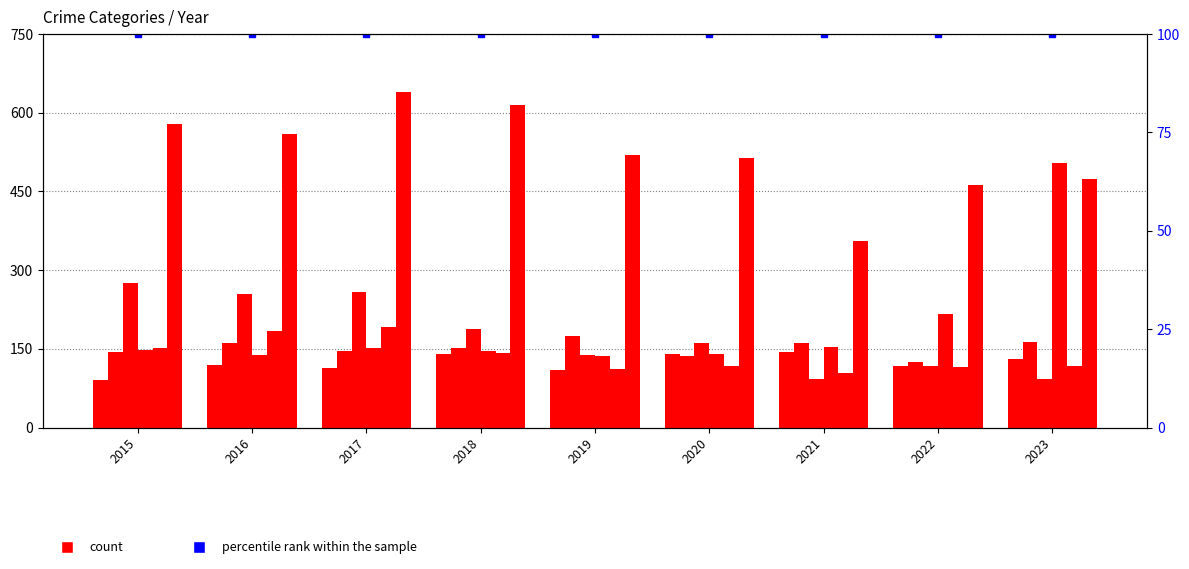

How many bars are there in each group?

6